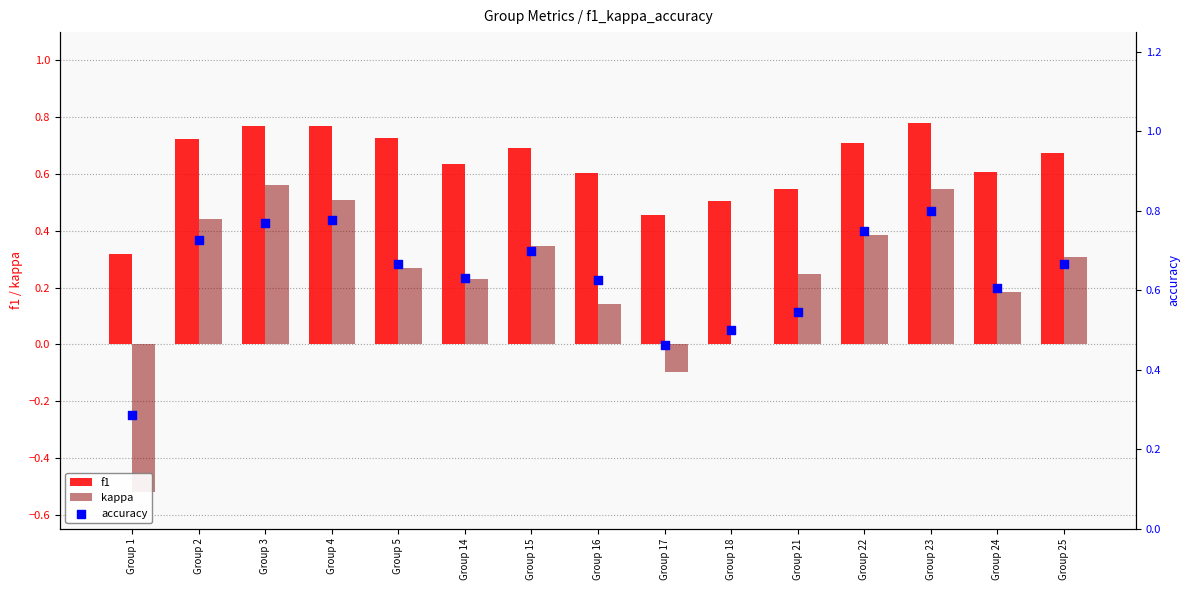

Which series has the largest total across all categories?

f1